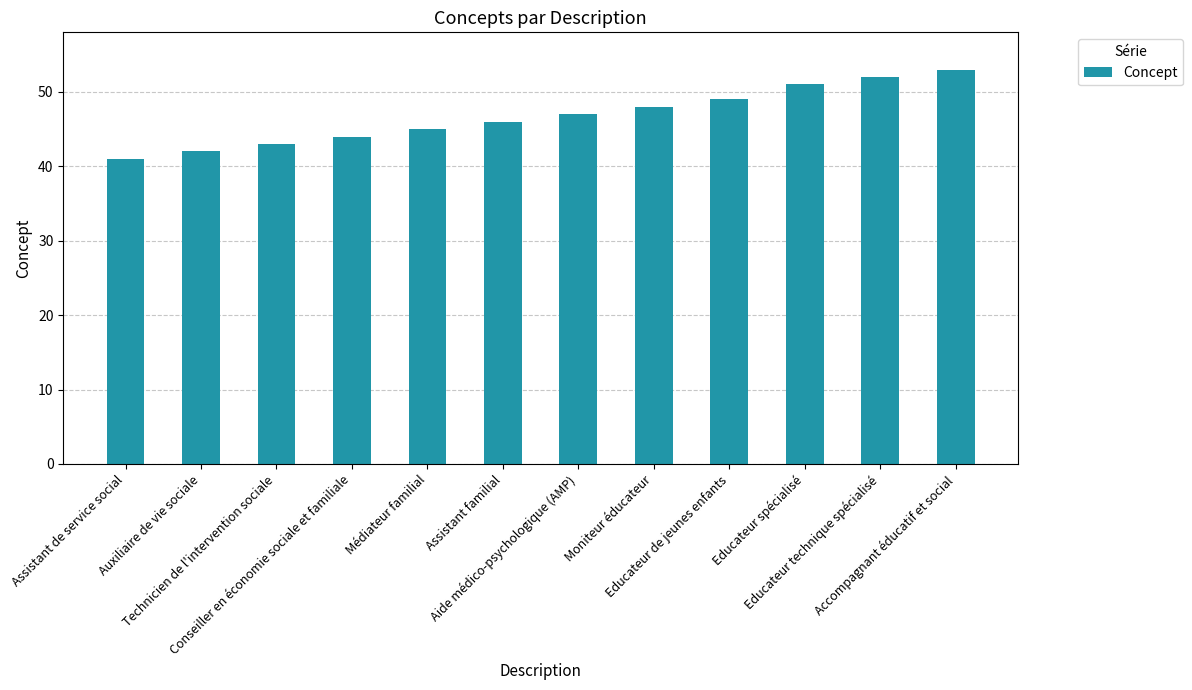

What is the label of the 12th bar from the right?

Assistant de service social